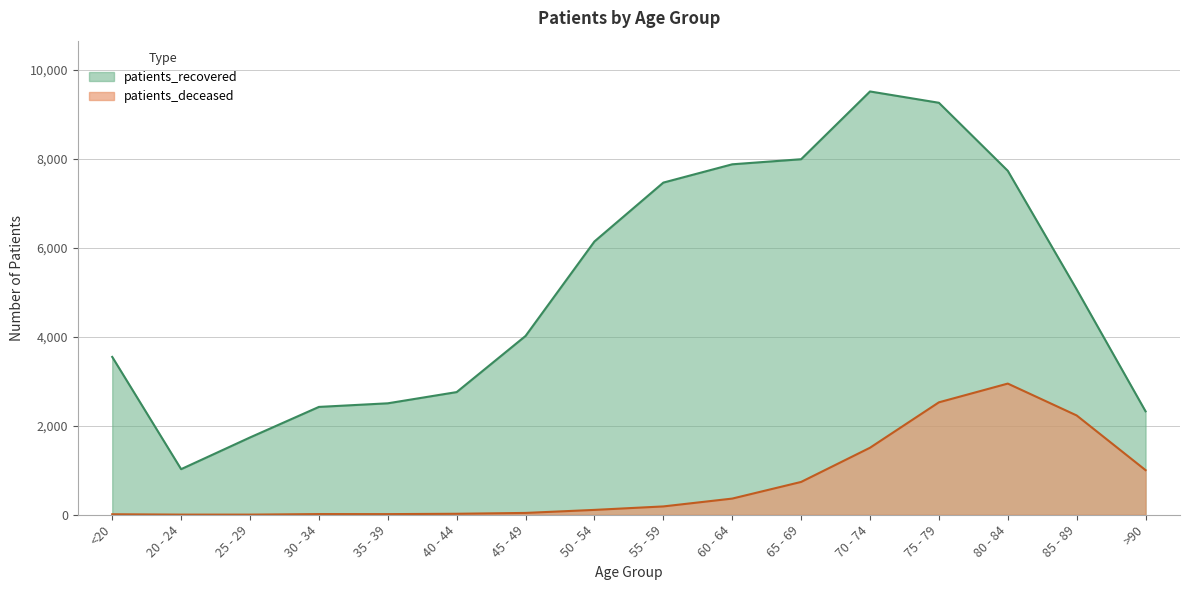

At which category is the sum across all series the highest?

75 - 79